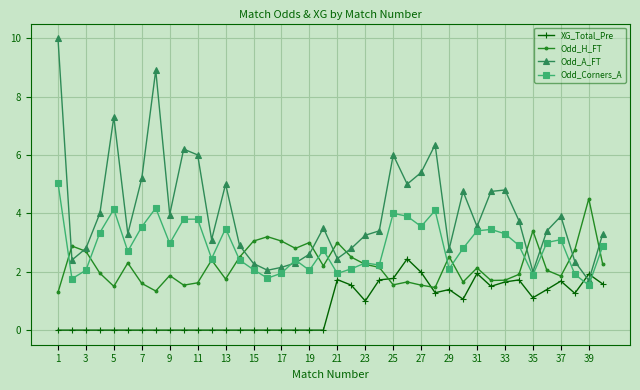

Which series has the largest total across all categories?

Odd_A_FT